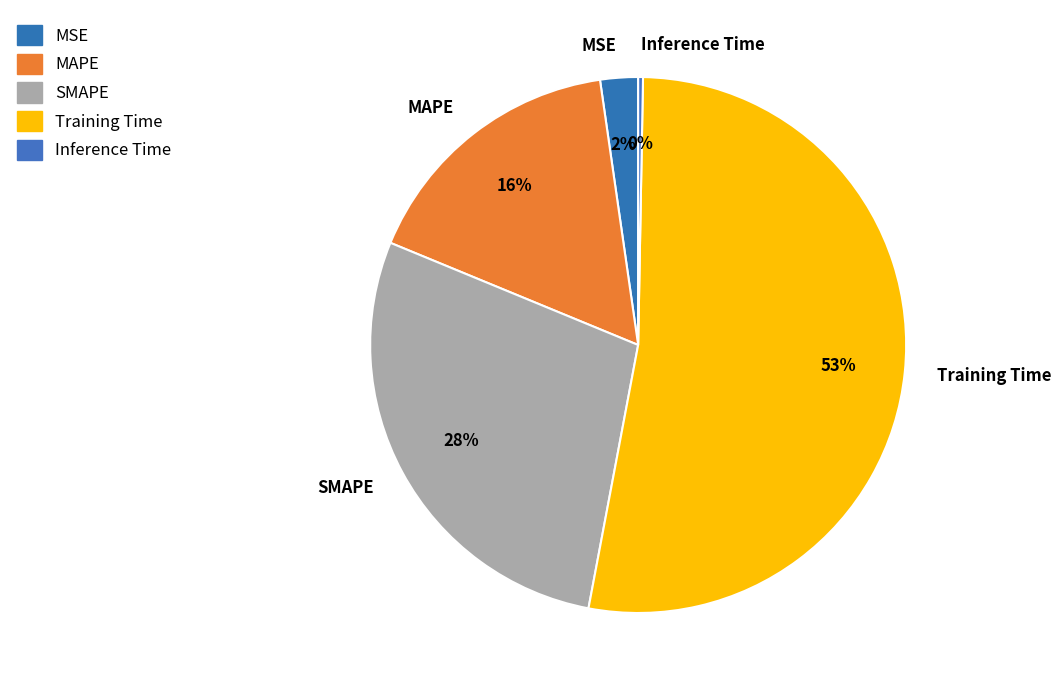

How many segments does this pie chart have?

5